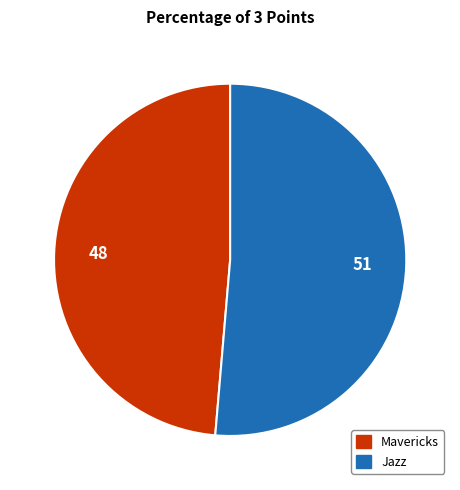

Is Jazz the majority of the pie?

Yes